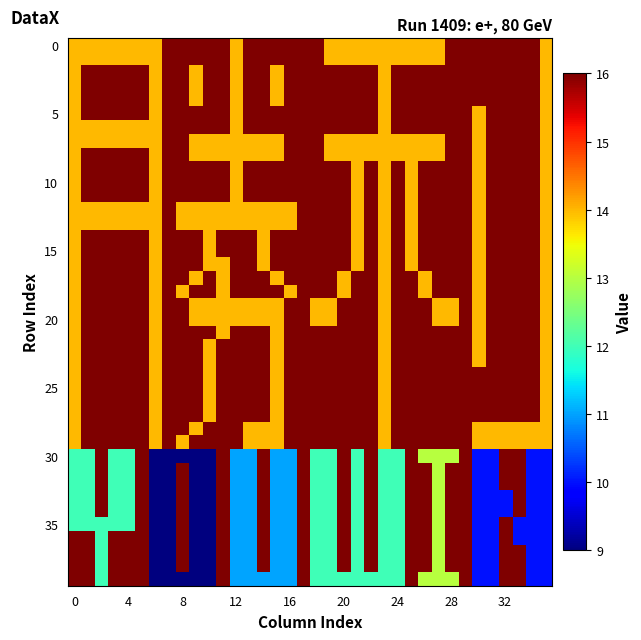

How many distinct data groups are displayed?

40